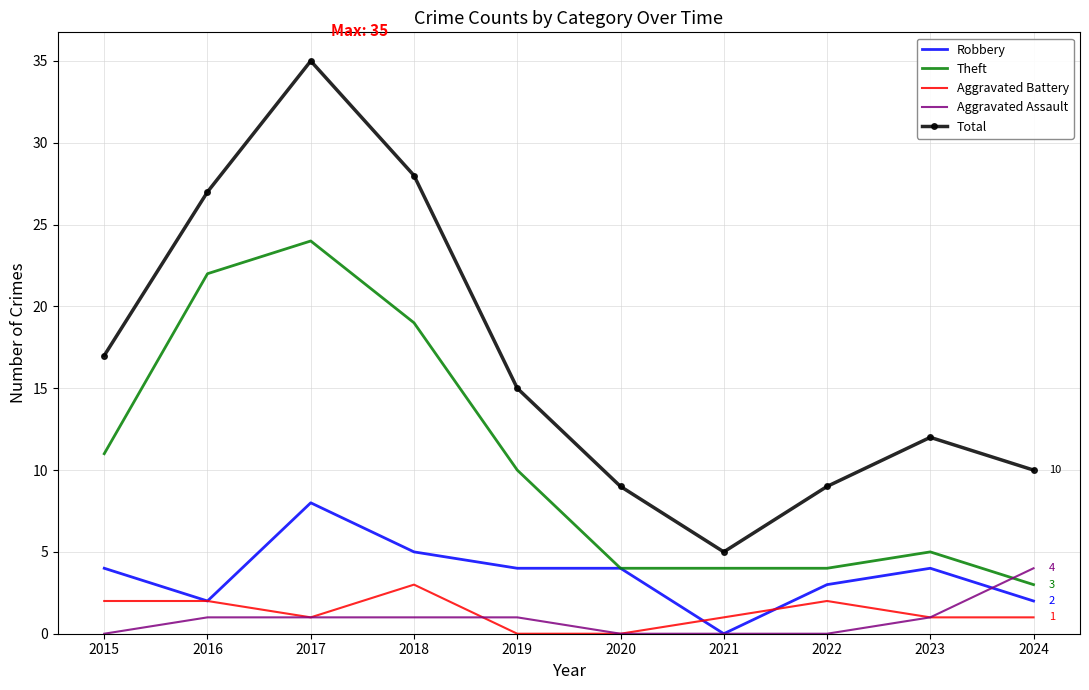

What is the difference between the highest and lowest values at 2017?

34